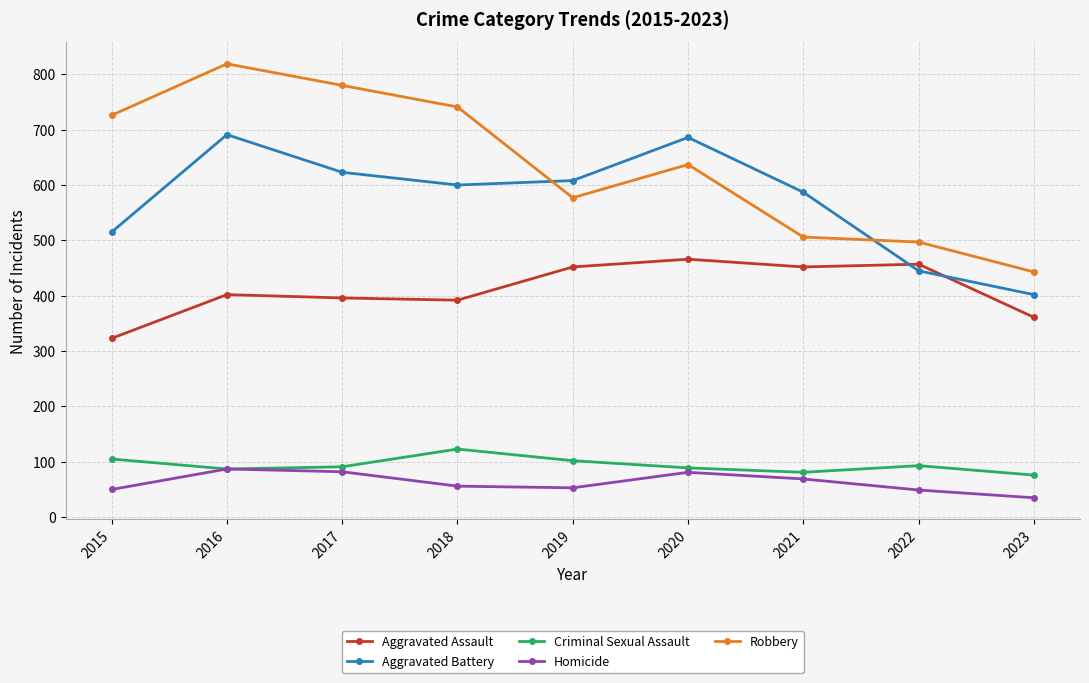

At which category is the sum across all series the highest?

2016